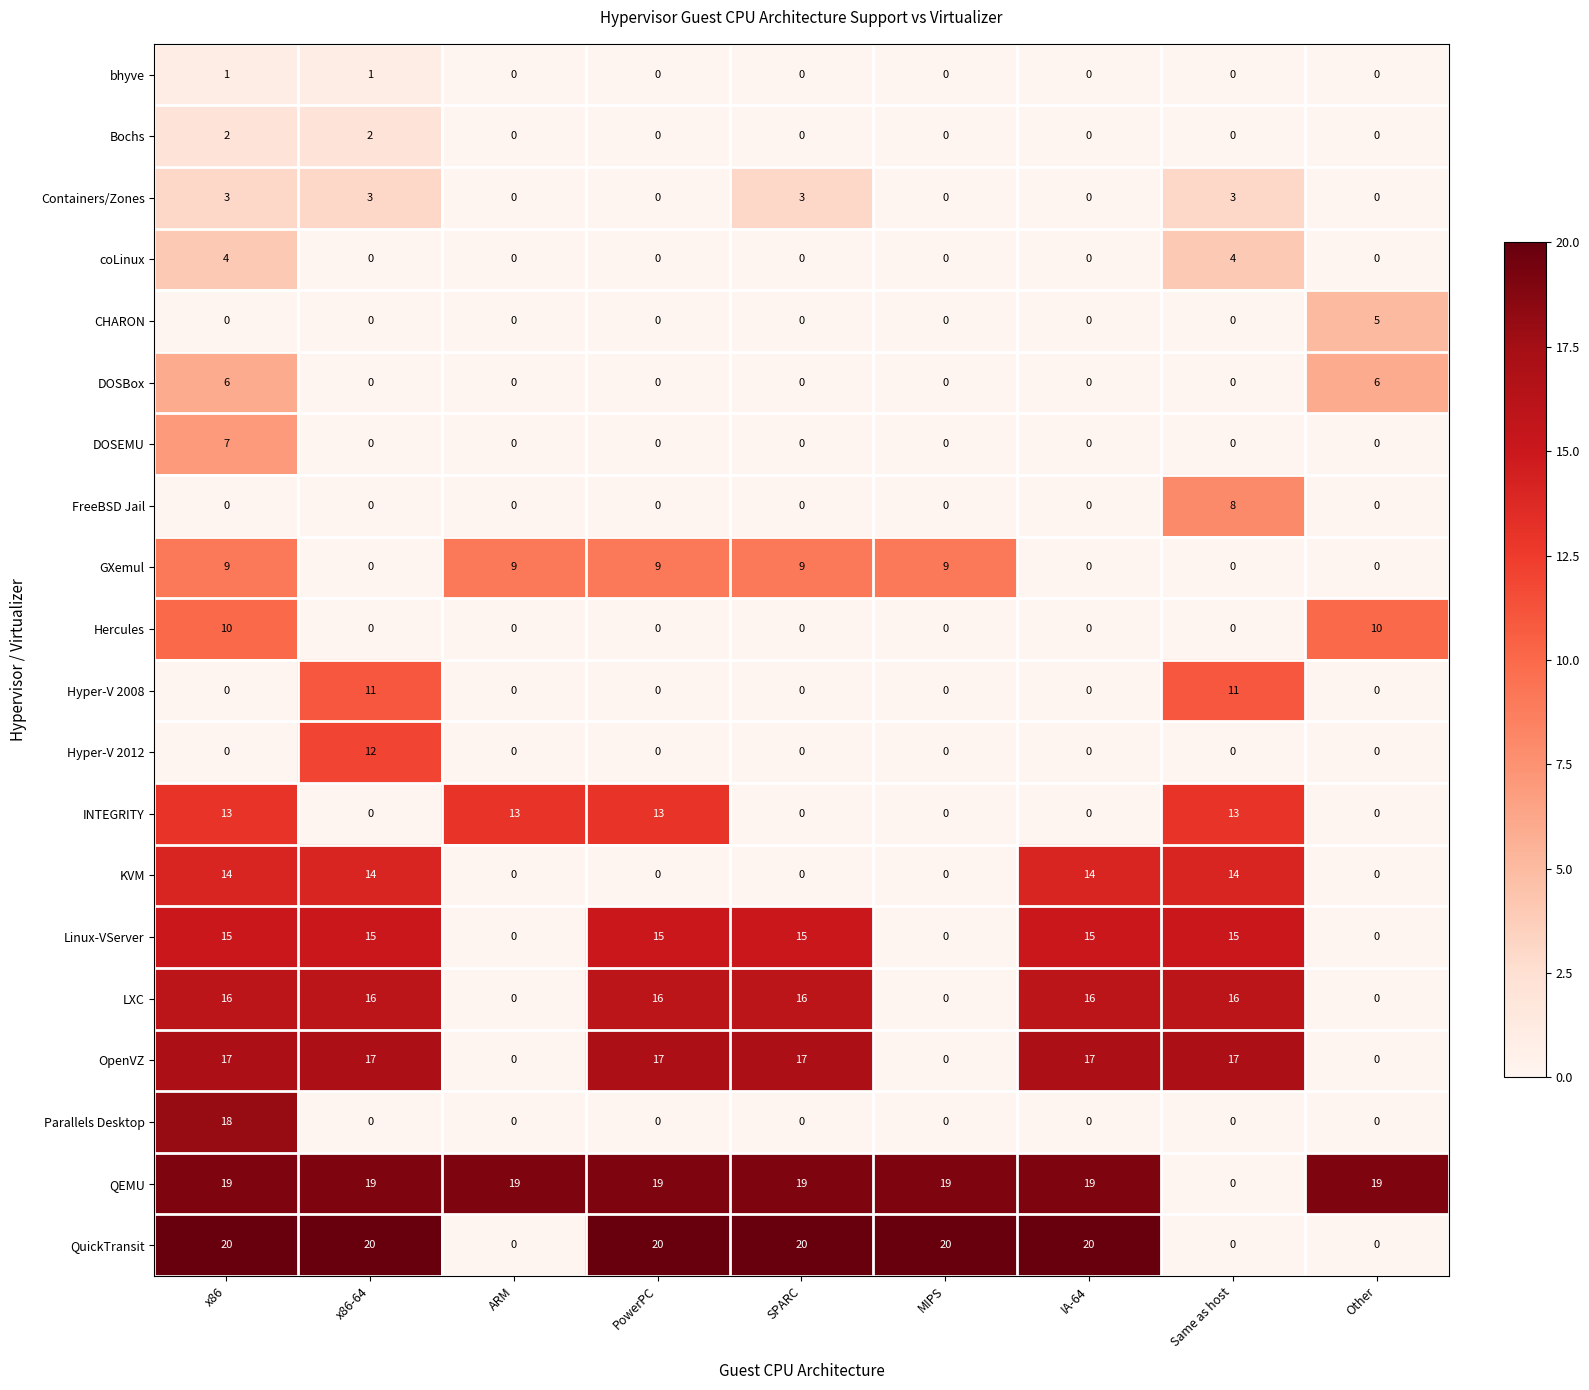

The value of DOSBox at IA-64 is 3. True or false?

False